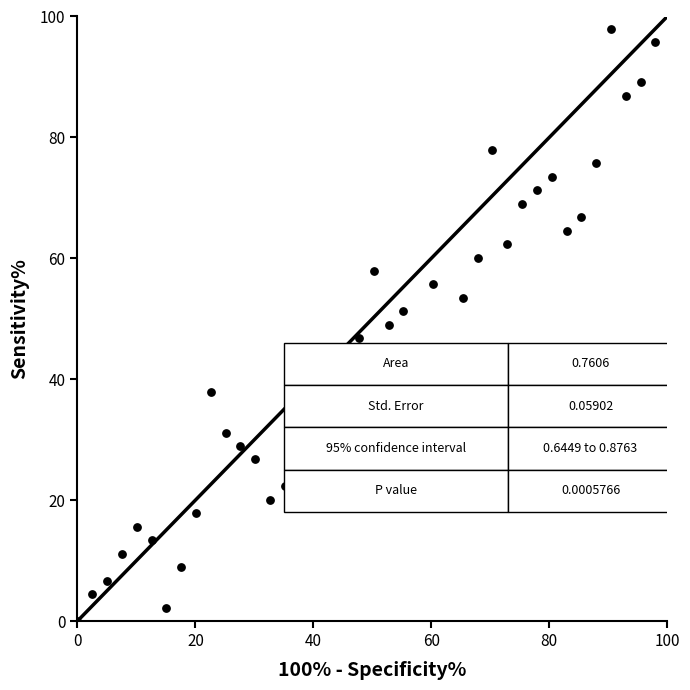

What is the range of Y values (max minus min)?

98.0